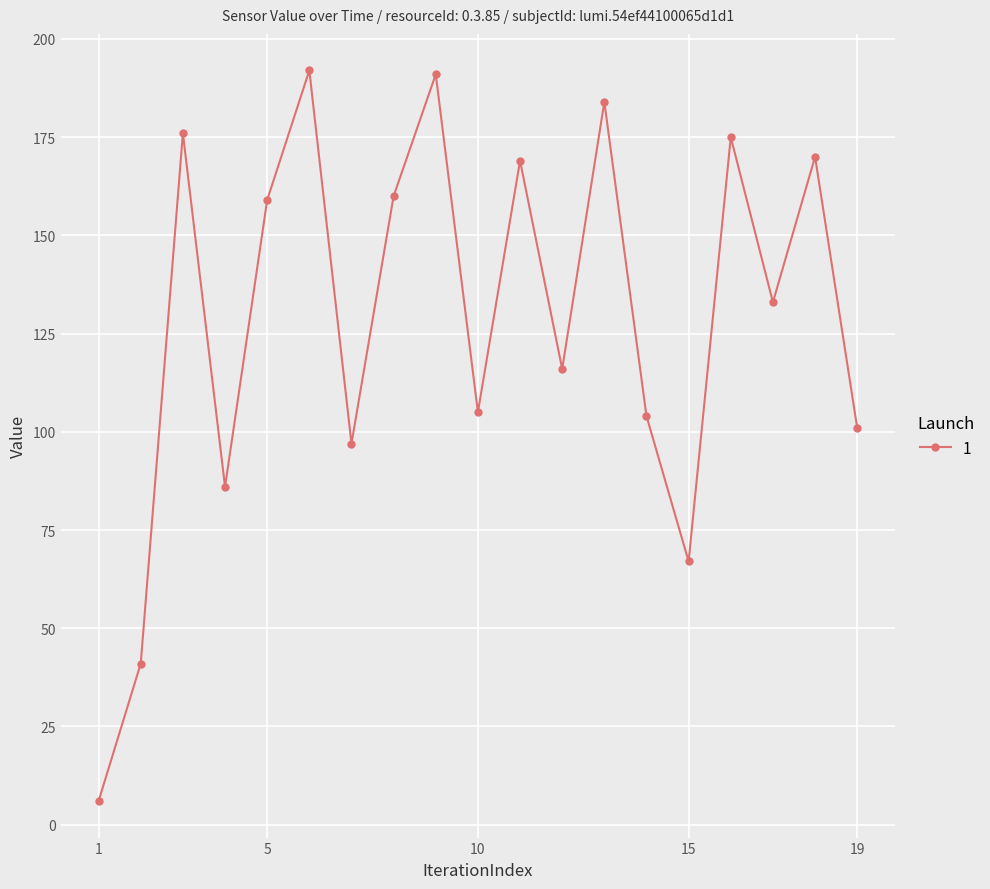

How many distinct data groups are displayed?

1